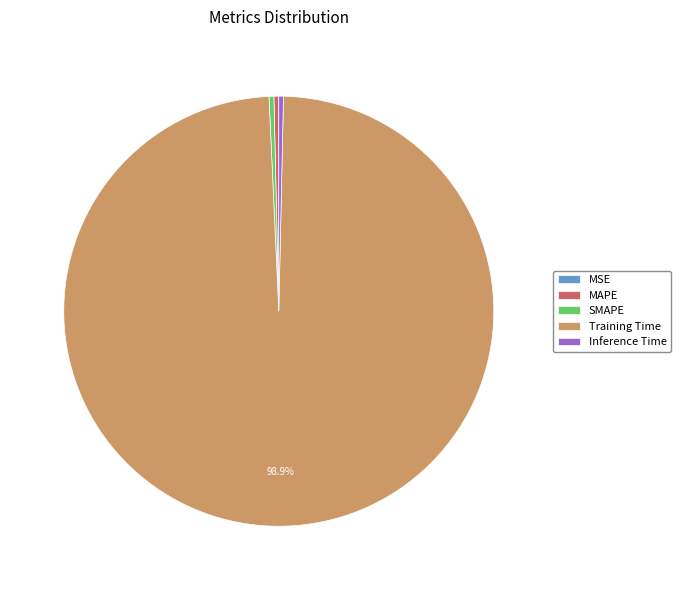

Which category has the biggest portion of the pie?

Training Time